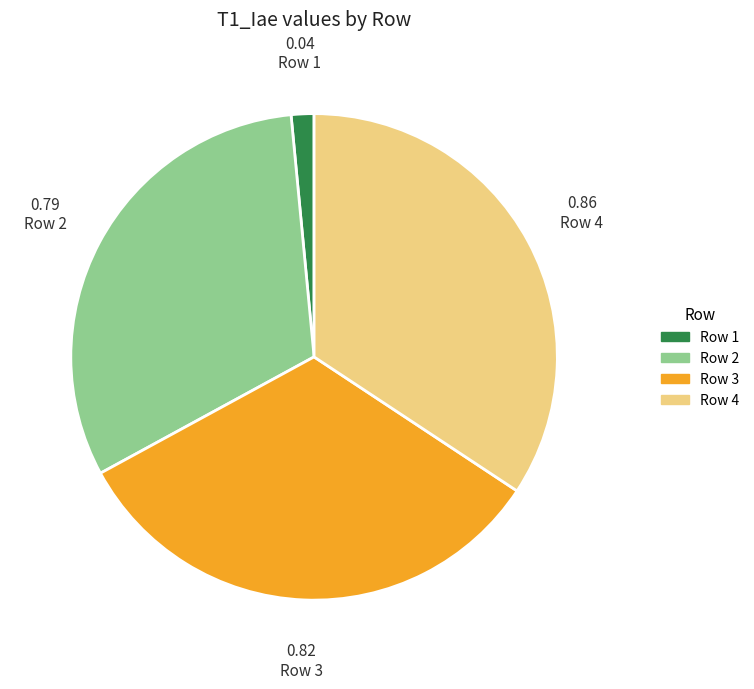

Is Row 2 the majority of the pie?

No